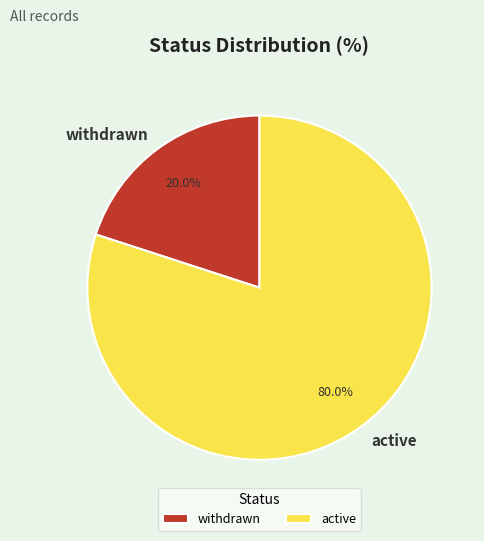

Is it true that active is 87% of the pie?

False